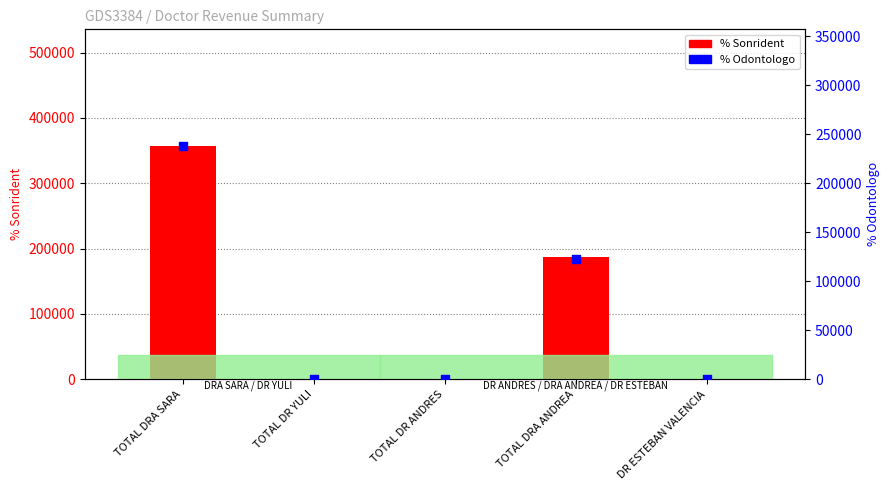

Which series has the largest total across all categories?

% Sonrident